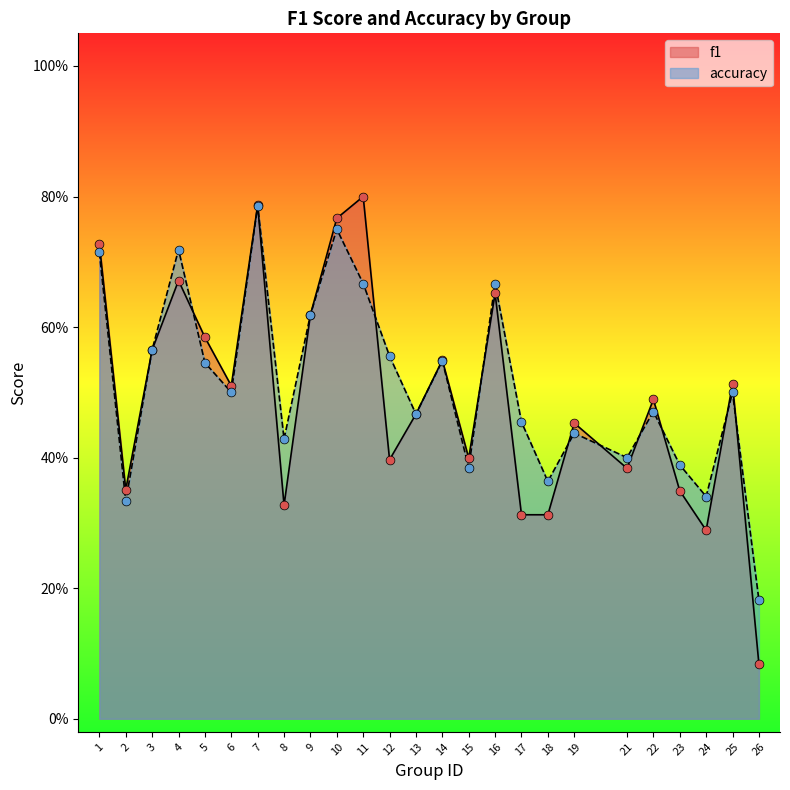

Which series has the largest total across all categories?

accuracy